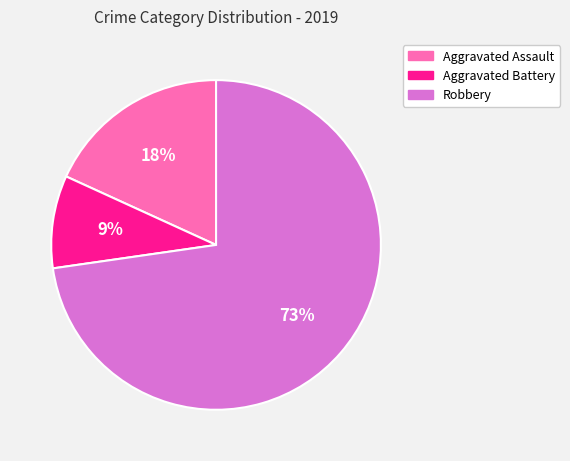

How many slices are in this pie chart?

3